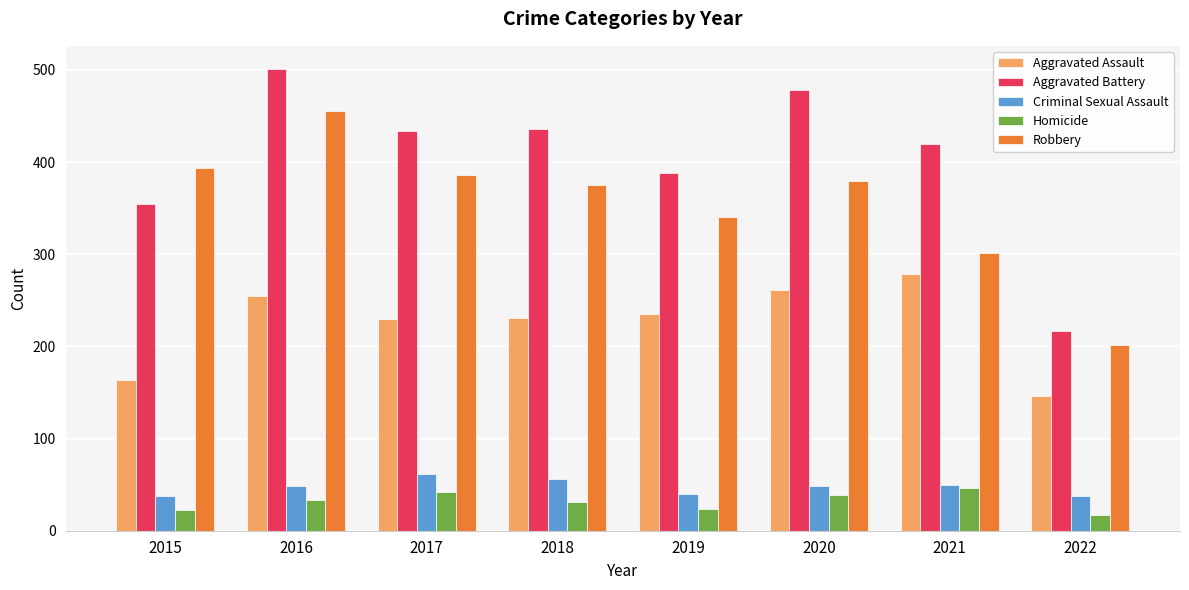

What is the difference between the maximum and minimum values in the Homicide series?

29